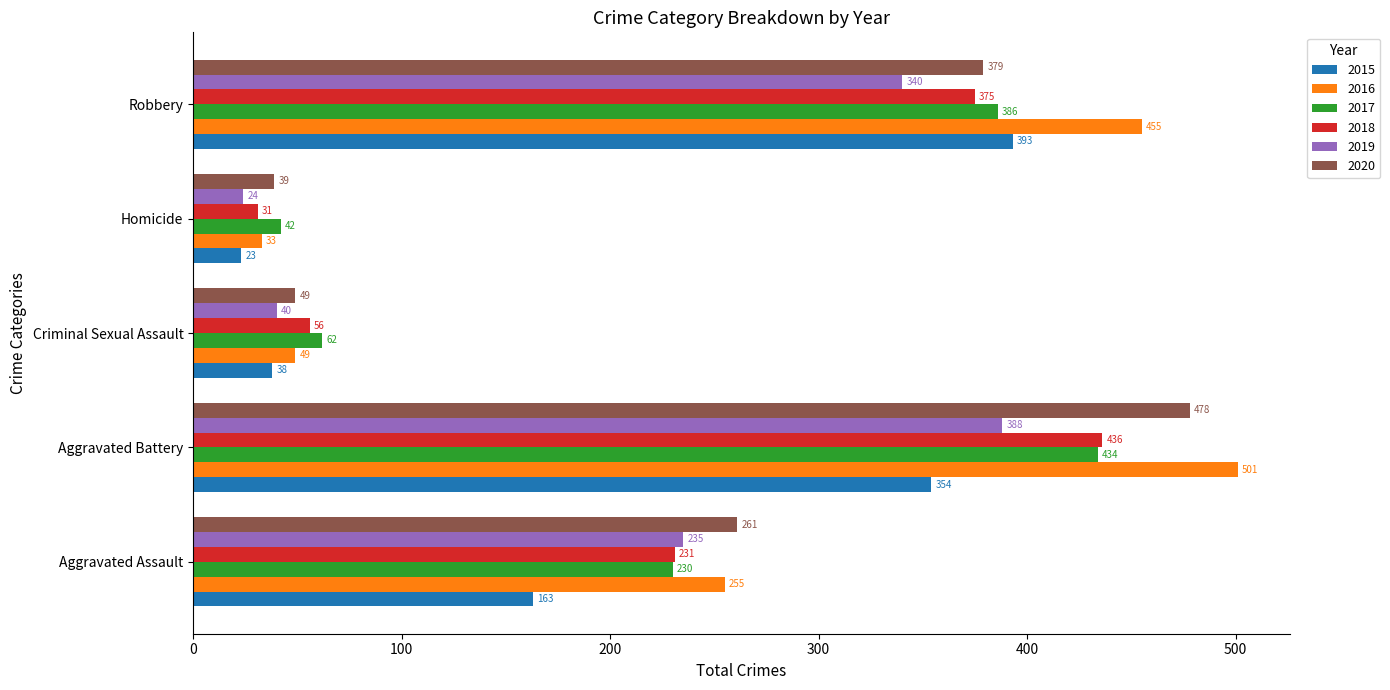

What is the difference between the 2019 values at Criminal Sexual Assault and Homicide?

16